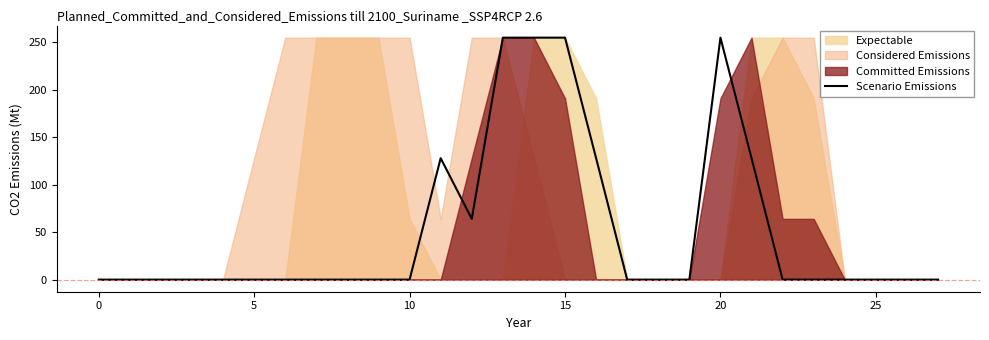

The value of Scenario Emissions at 5 is -172. True or false?

False